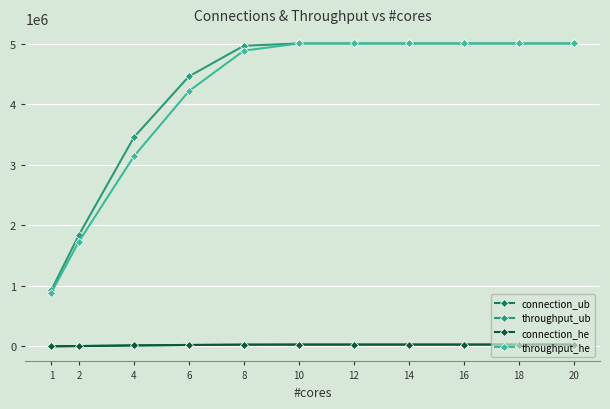

What is the maximum value for throughput_ub?

5008050